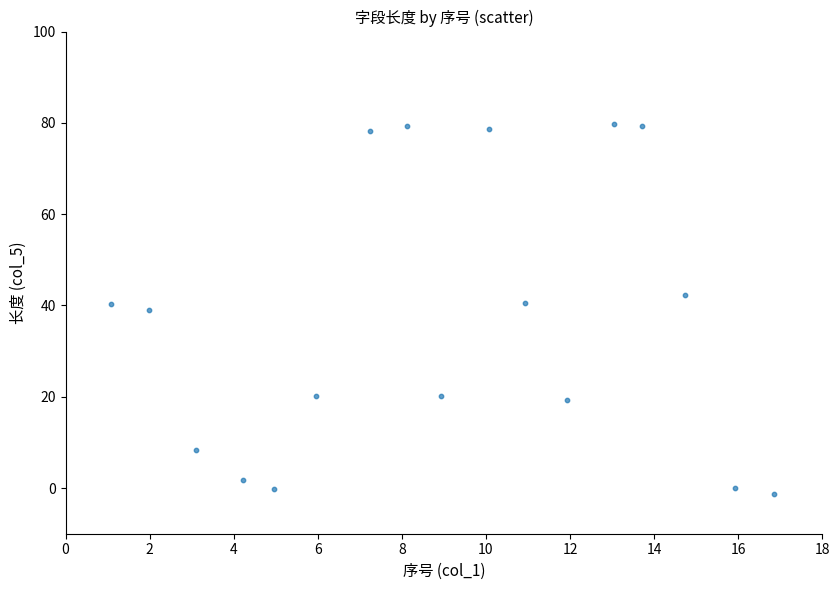

What is the range of X values (max minus min)?

15.8